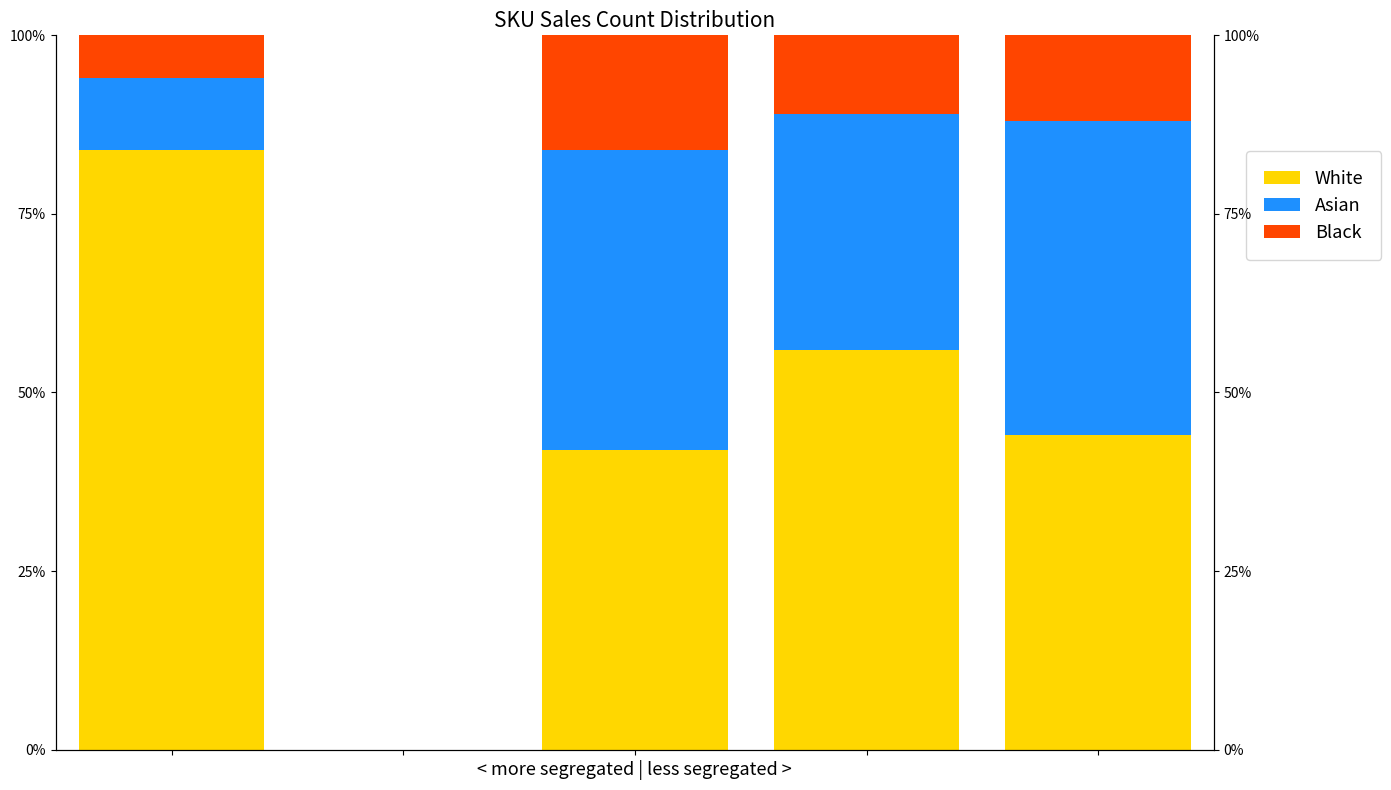

Which series changed the most between 1 and 2?

Asian